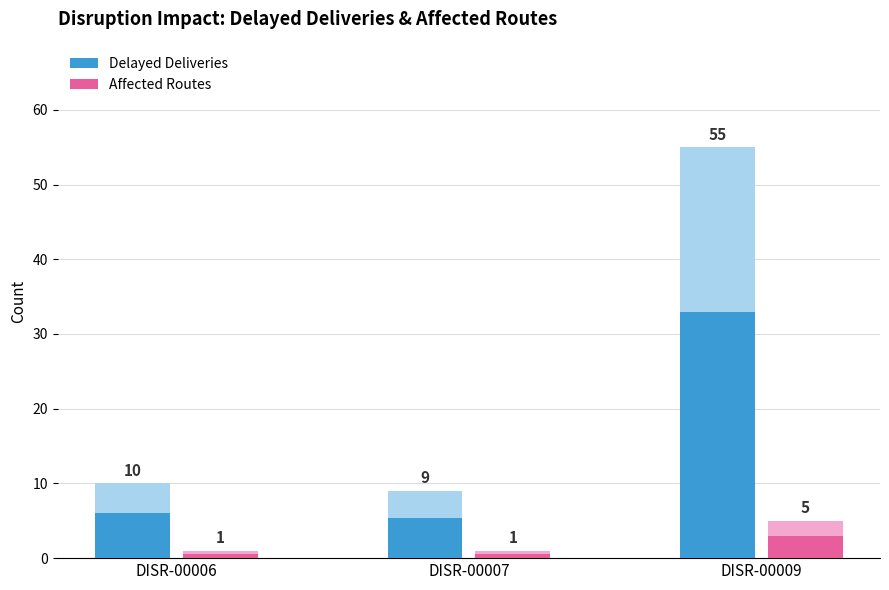

List the series in order of their peak value, lowest first.

Affected Routes, Delayed Deliveries